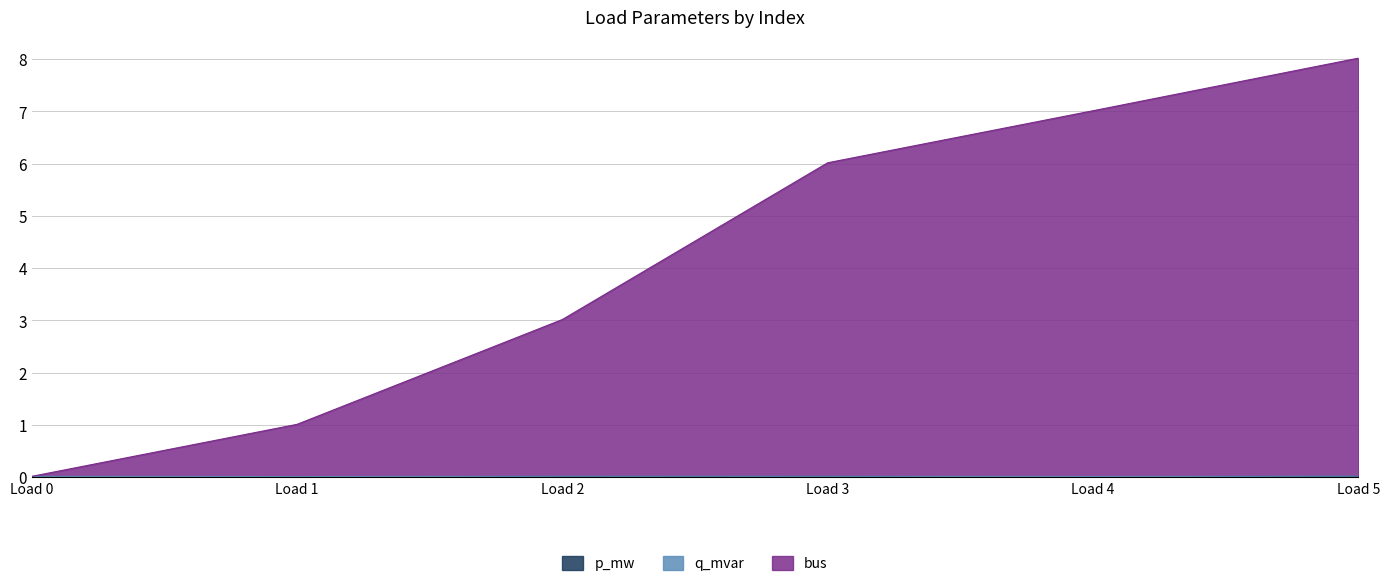

At which category is the sum across all series the highest?

Load 5